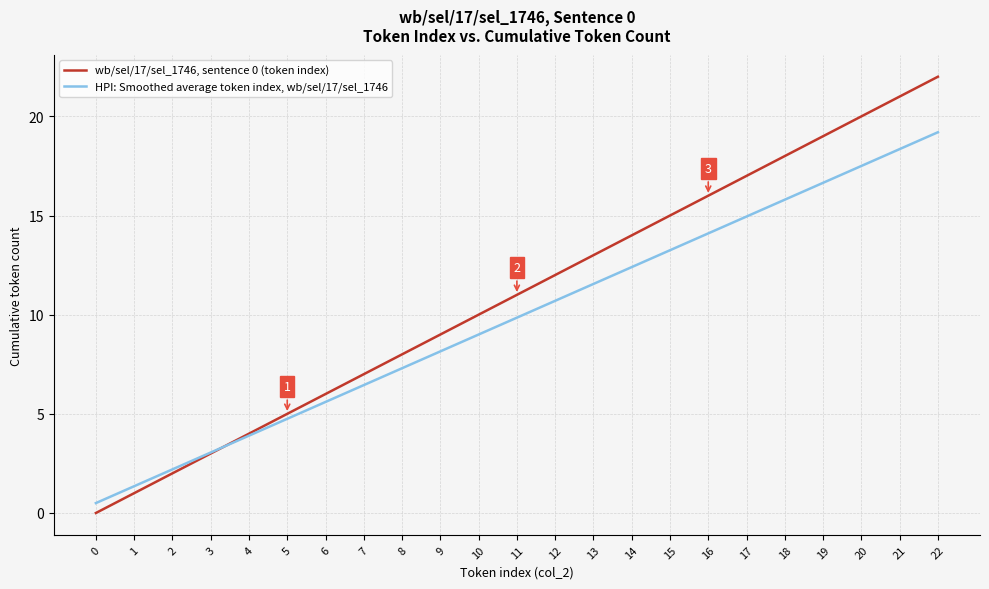

The value of HPI: Smoothed average token index, wb/sel/17/sel_1746 at 4 is 1.1. True or false?

False